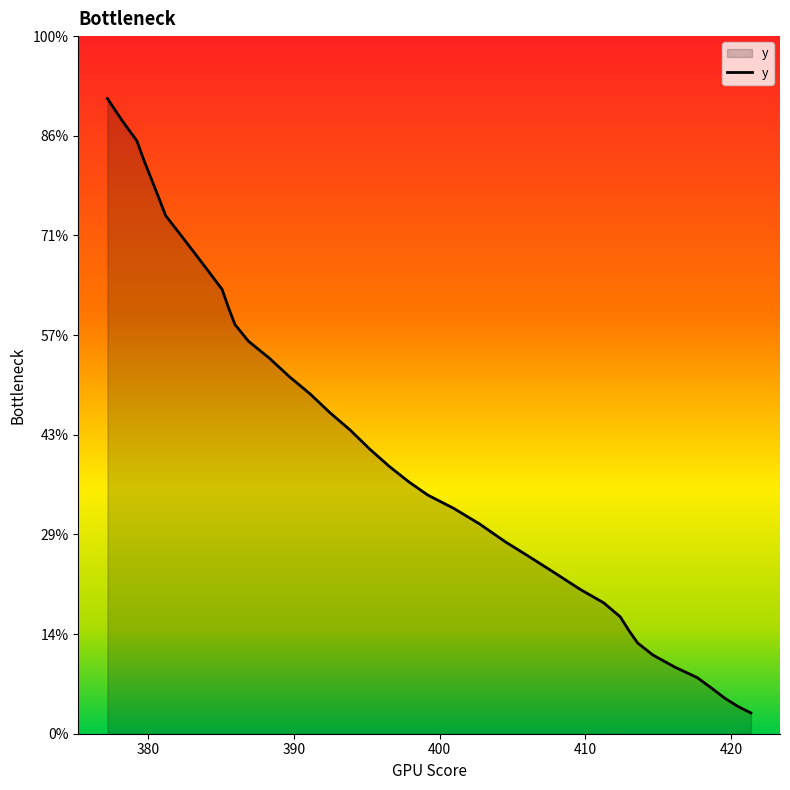

True or false: the data shows 302.3 at 25.

False